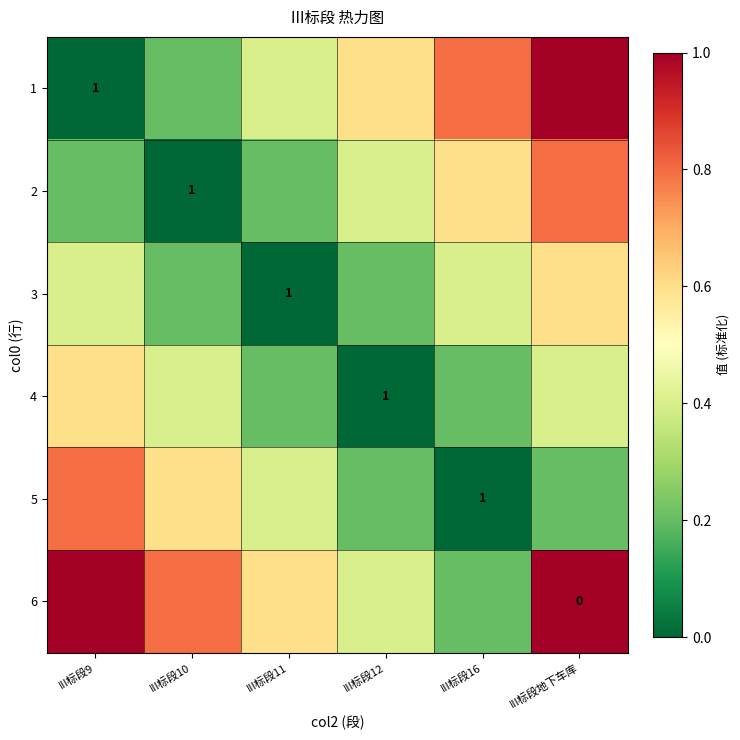

The value of 3 at III标段12 is 0.2. True or false?

True